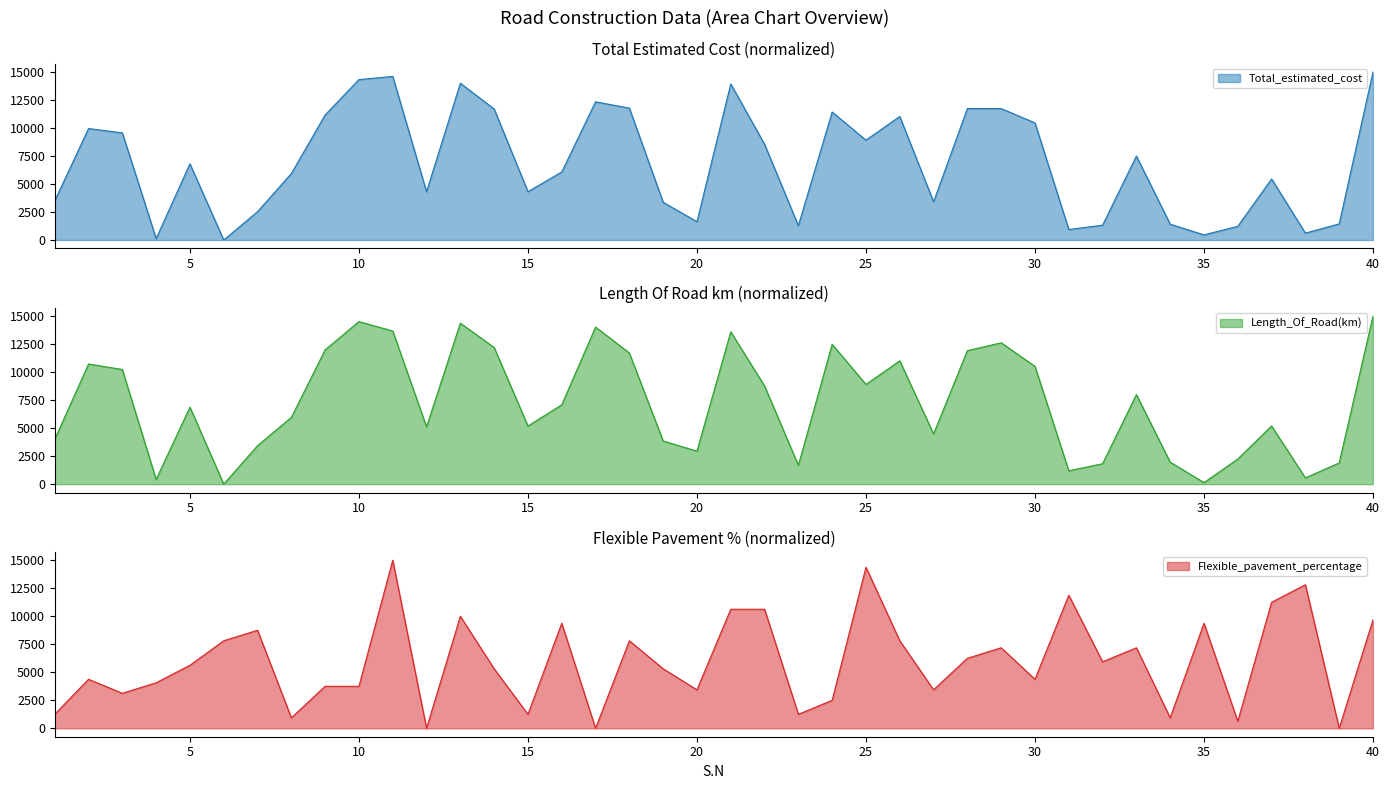

True or false: Total_estimated_cost has more than 0 points higher than both neighbors.

True